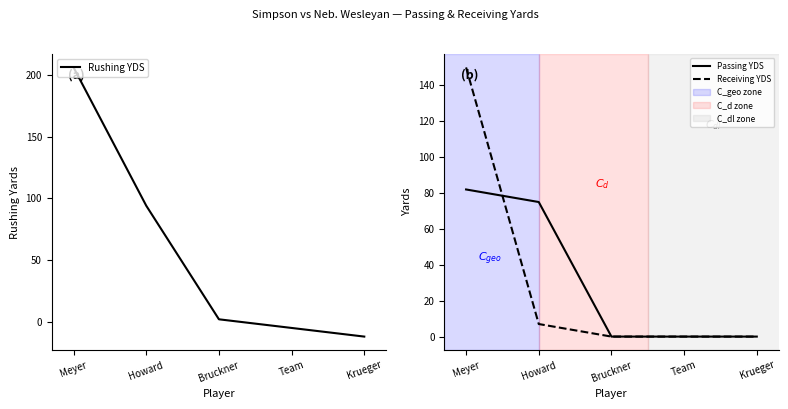

Is it true that Passing YDS equals 32 at Bruckner?

False